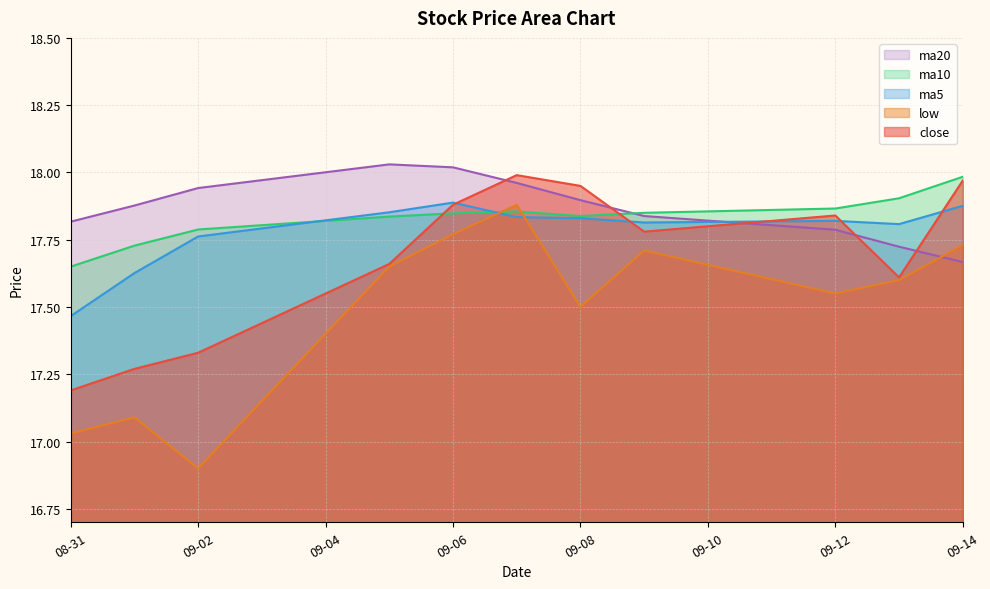

What is the total value across all series at 2016-09-07?

89.5